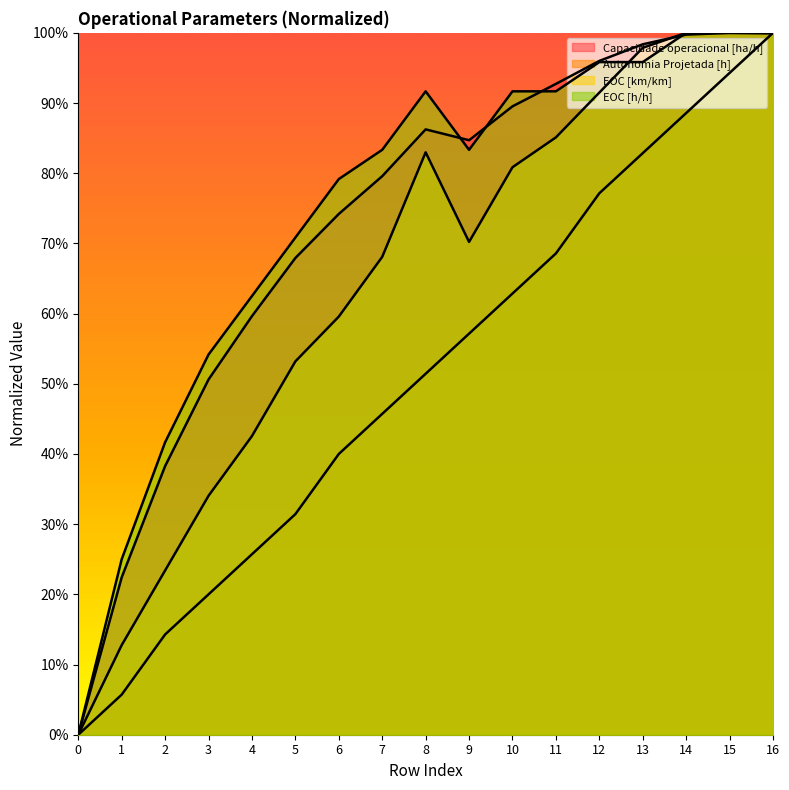

Reading right to left, transcribe all the data shown in this chart.

Capacidade operacional [ha/h]: 1.0	1.0	1.0	1.0	1.0	0.9	0.9	0.8	0.9	0.8	0.7	0.7	0.6	0.5	0.4	0.2	0.0
Autonomia Projetada [h]: 1.0	0.9	0.9	0.8	0.8	0.7	0.6	0.6	0.5	0.5	0.4	0.3	0.3	0.2	0.1	0.1	0.0
EOC [km/km]: 1.0	1.0	1.0	1.0	0.9	0.9	0.8	0.7	0.8	0.7	0.6	0.5	0.4	0.3	0.2	0.1	0.0
EOC [h/h]: 1.0	1.0	1.0	1.0	1.0	0.9	0.9	0.8	0.9	0.8	0.8	0.7	0.6	0.5	0.4	0.2	0.0